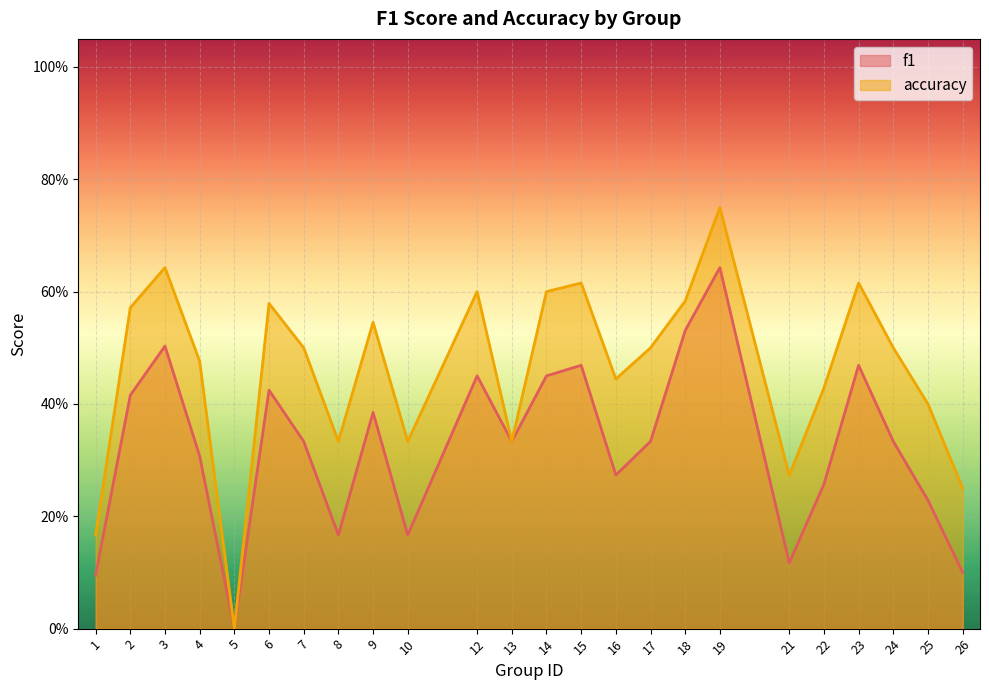

What is the value of the accuracy point at the 11th from the left?

0.6